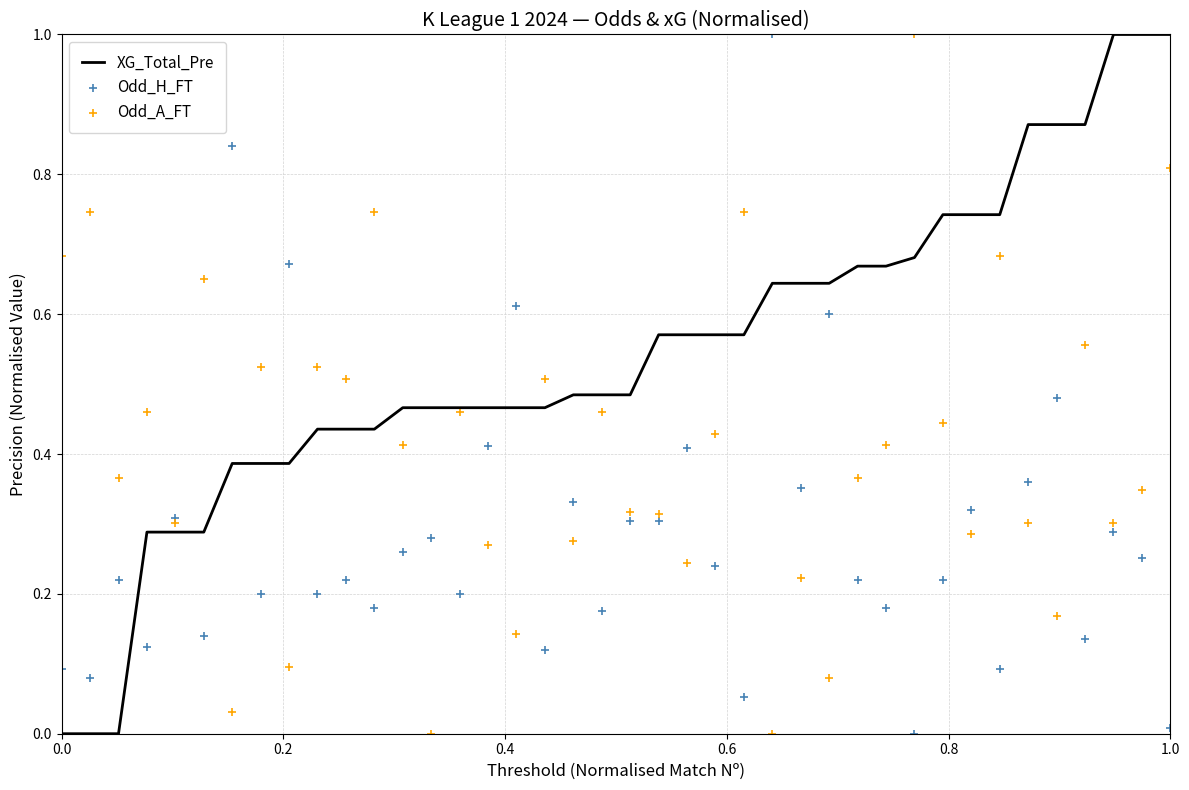

Which series has the largest total across all categories?

XG_Total_Pre